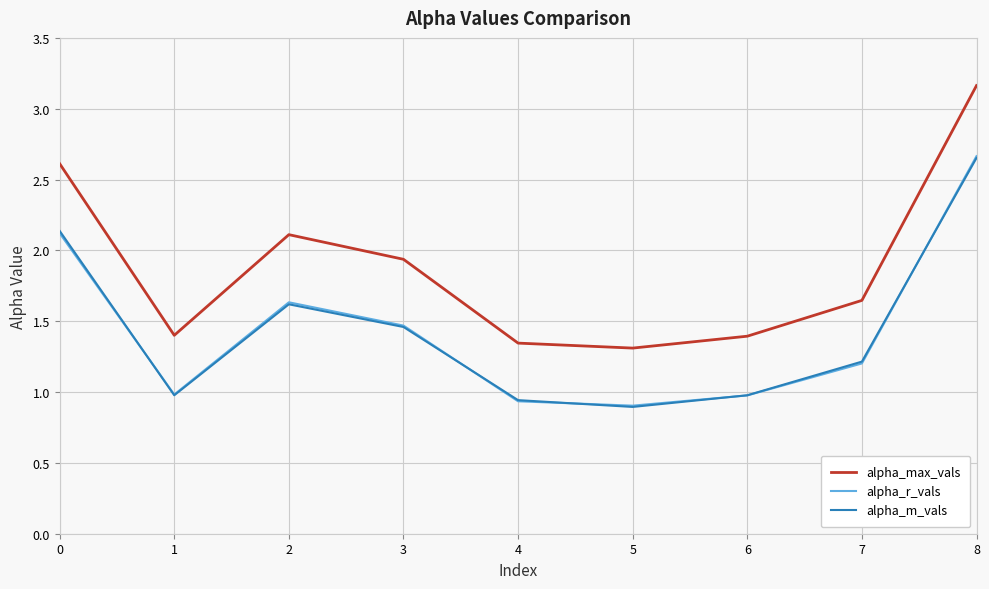

Which series changed the most between 2 and 8?

alpha_max_vals